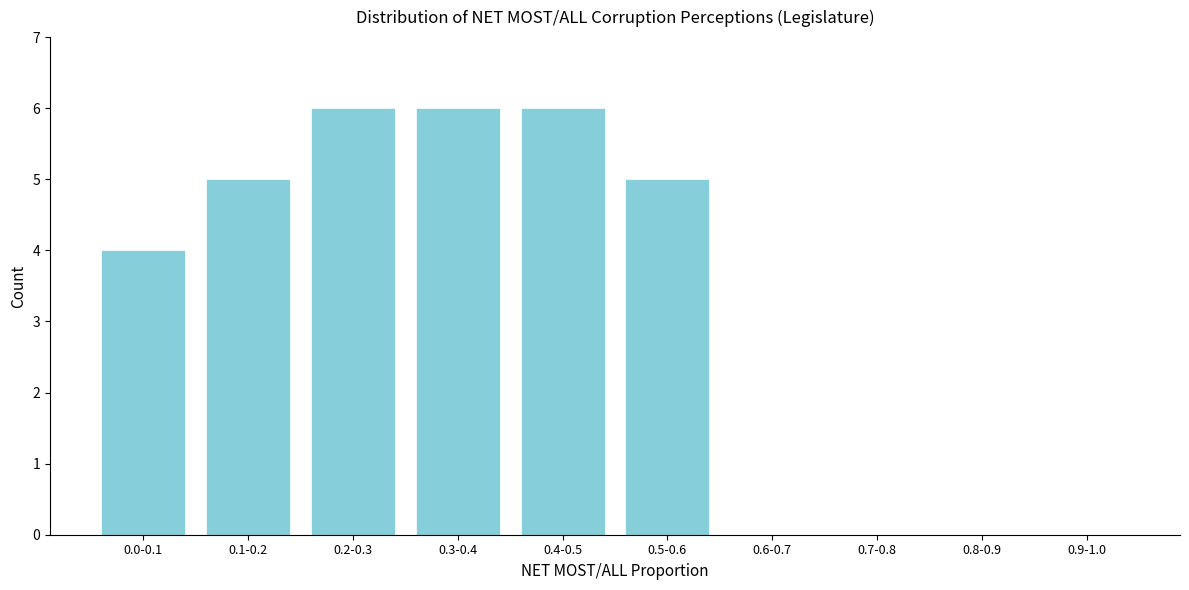

Reading right to left, what are all the values shown in this chart?

0.9-1.0=0	0.8-0.9=0	0.7-0.8=0	0.6-0.7=0	0.5-0.6=5	0.4-0.5=6	0.3-0.4=6	0.2-0.3=6	0.1-0.2=5	0.0-0.1=4